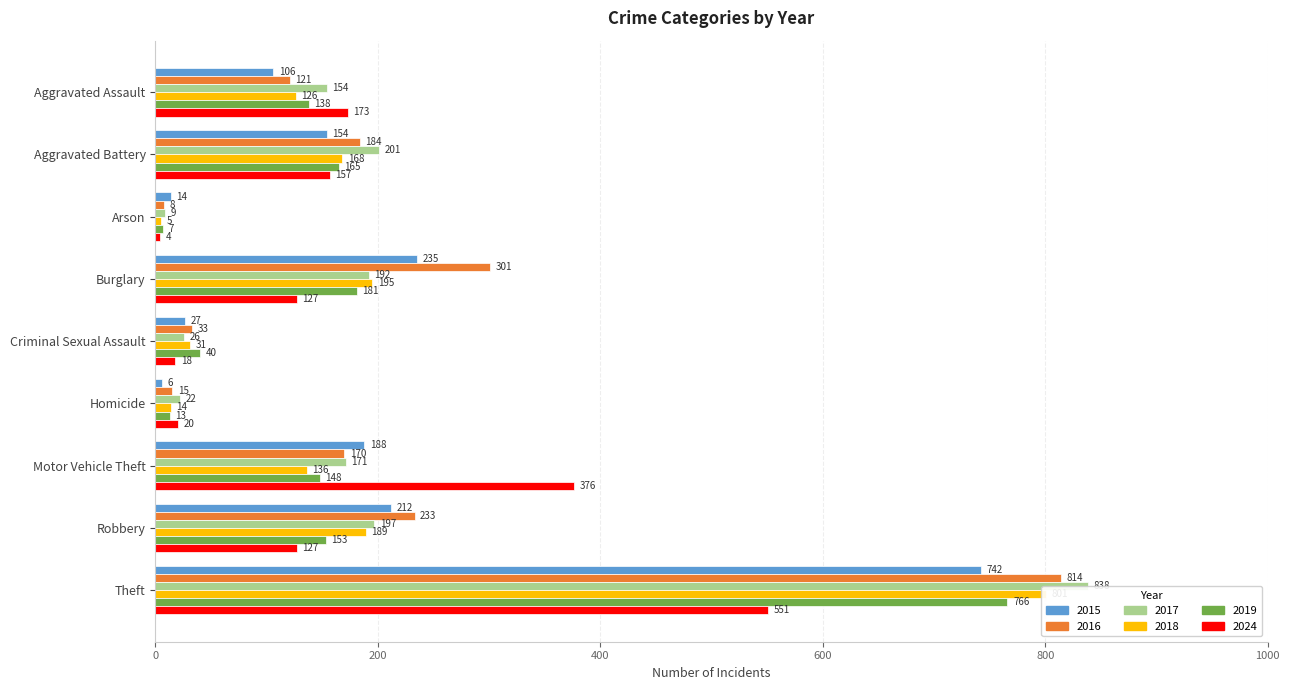

What is the difference between the maximum and minimum values in the 2017 series?

829